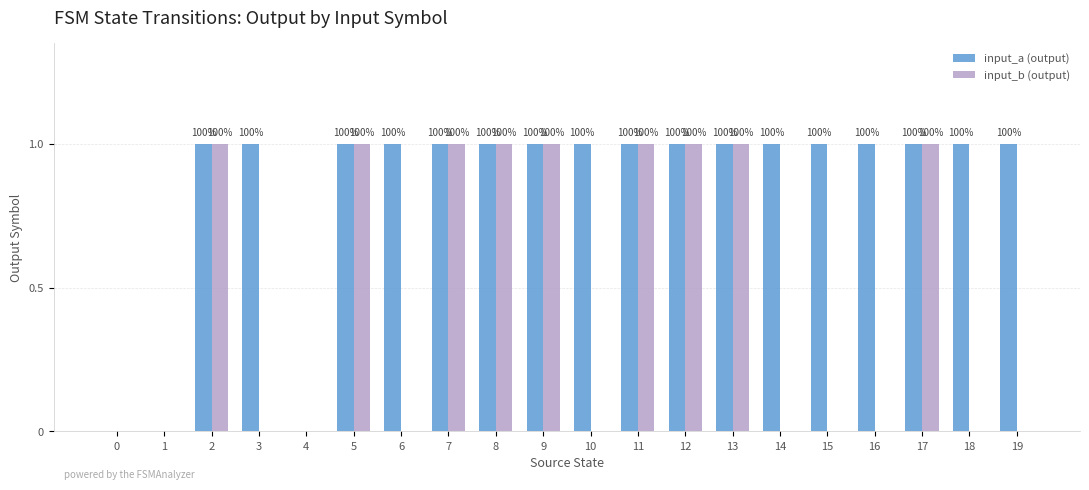

How many groups of bars are there?

20